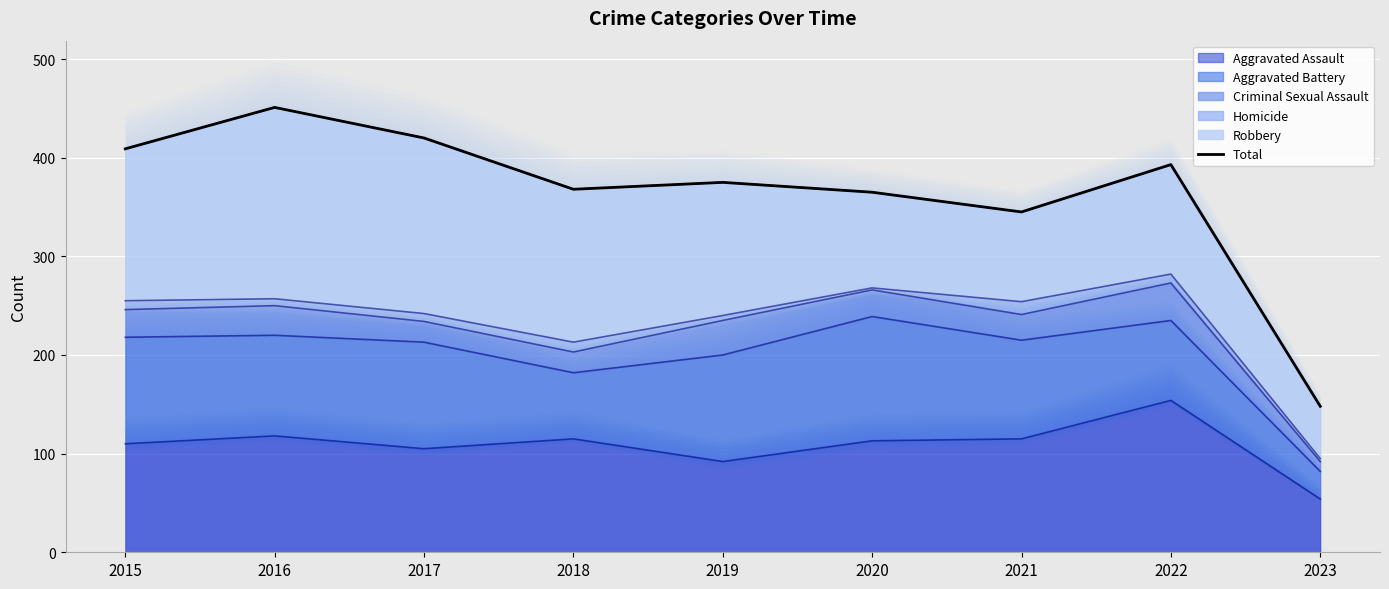

Reading left to right, extract all data points from this chart.

409	451	420	368	375	365	345	393	148